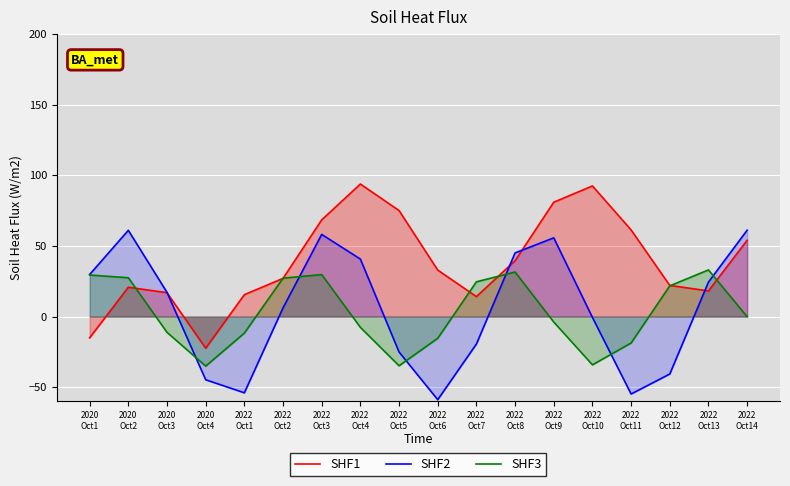

At which category does SHF3 reach its first local peak?

2022
Oct3